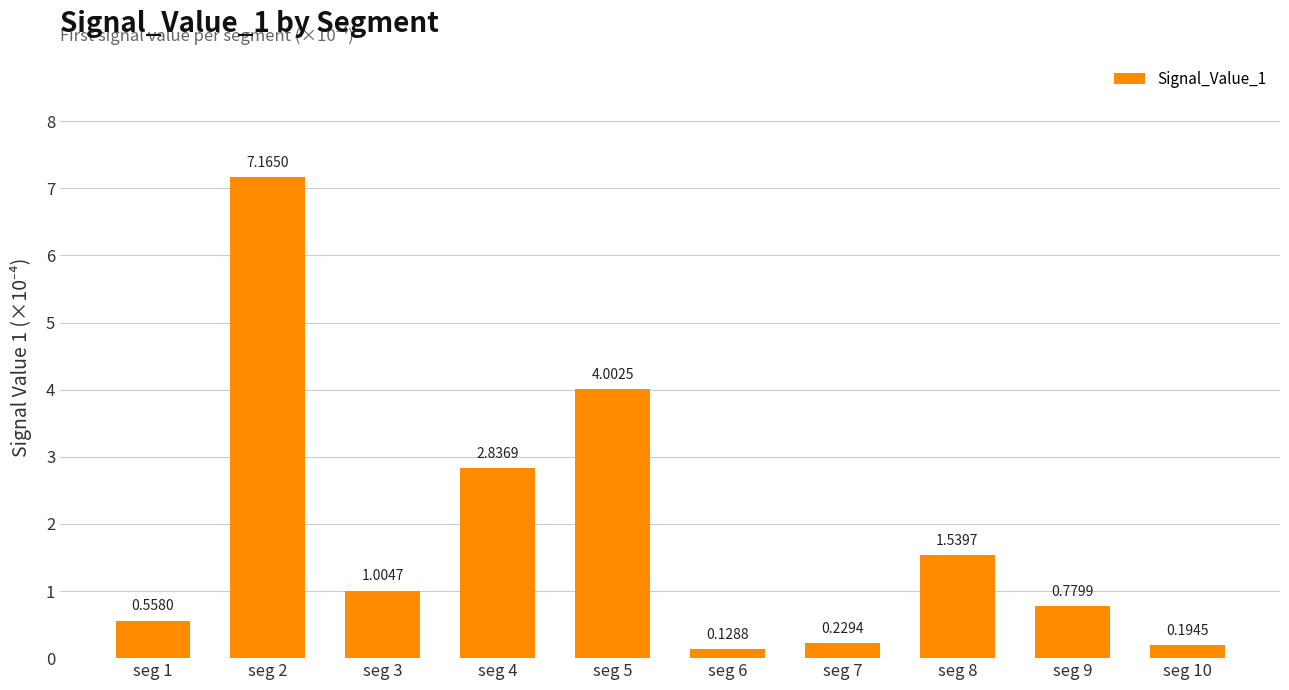

What is the difference between the second highest and minimum values?

3.9